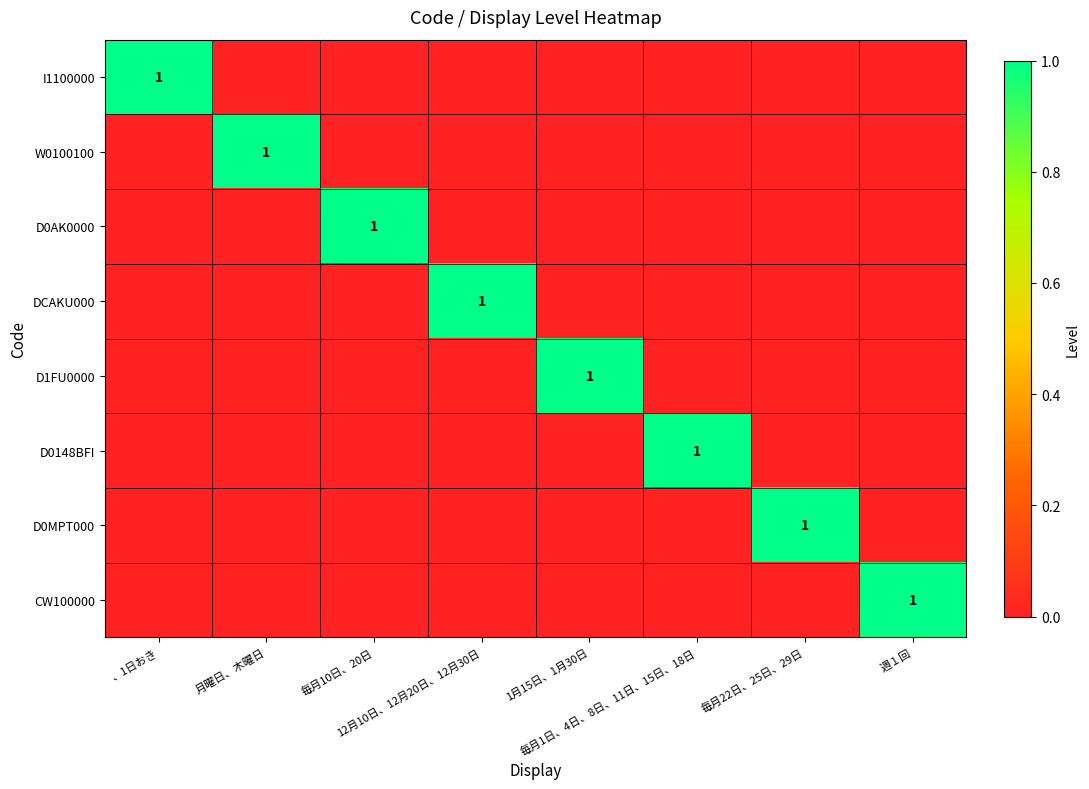

Which has a higher value, 週１回 or 毎月10日、20日?

週１回